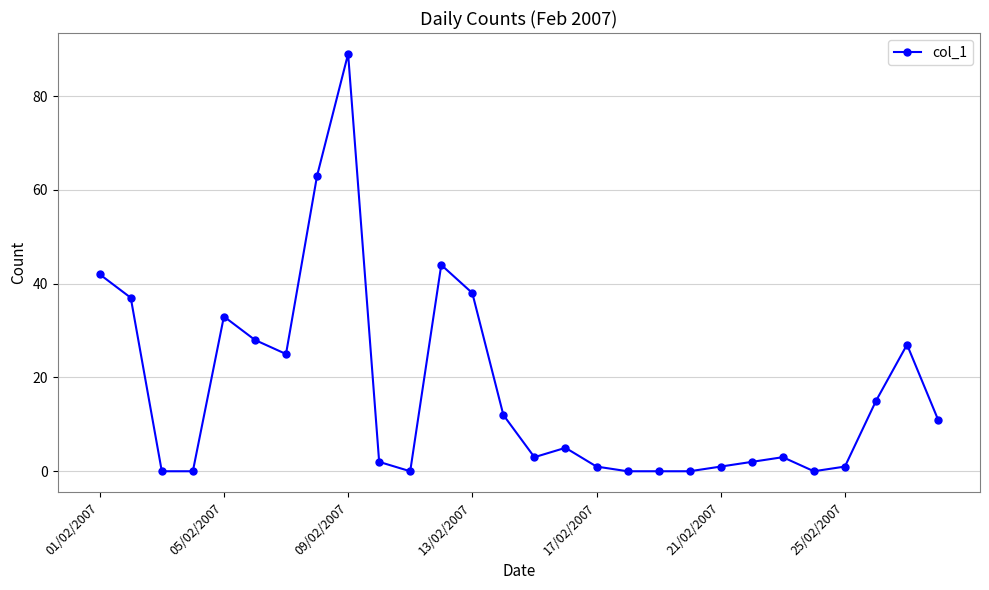

Count the number of data series in this chart.

1